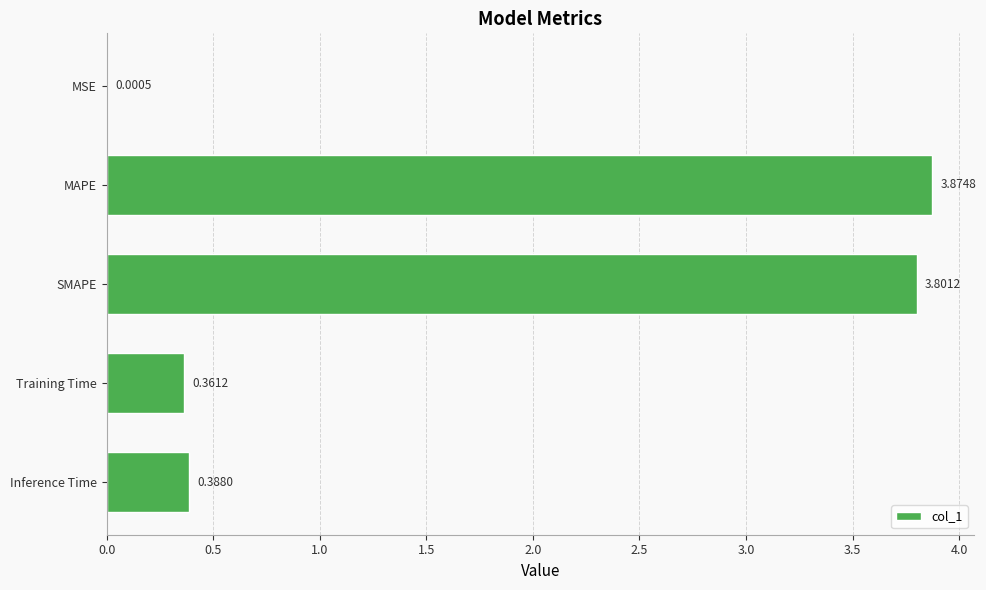

Where is the data nearest to the value 1?

Inference Time